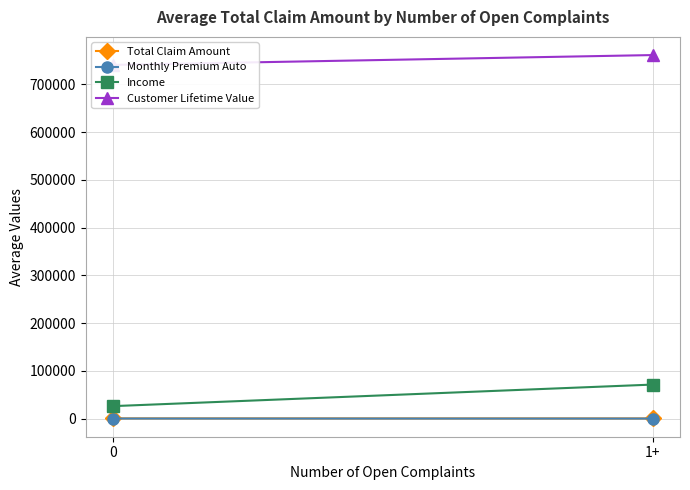

What is the label of the 2nd point from the left?

1+